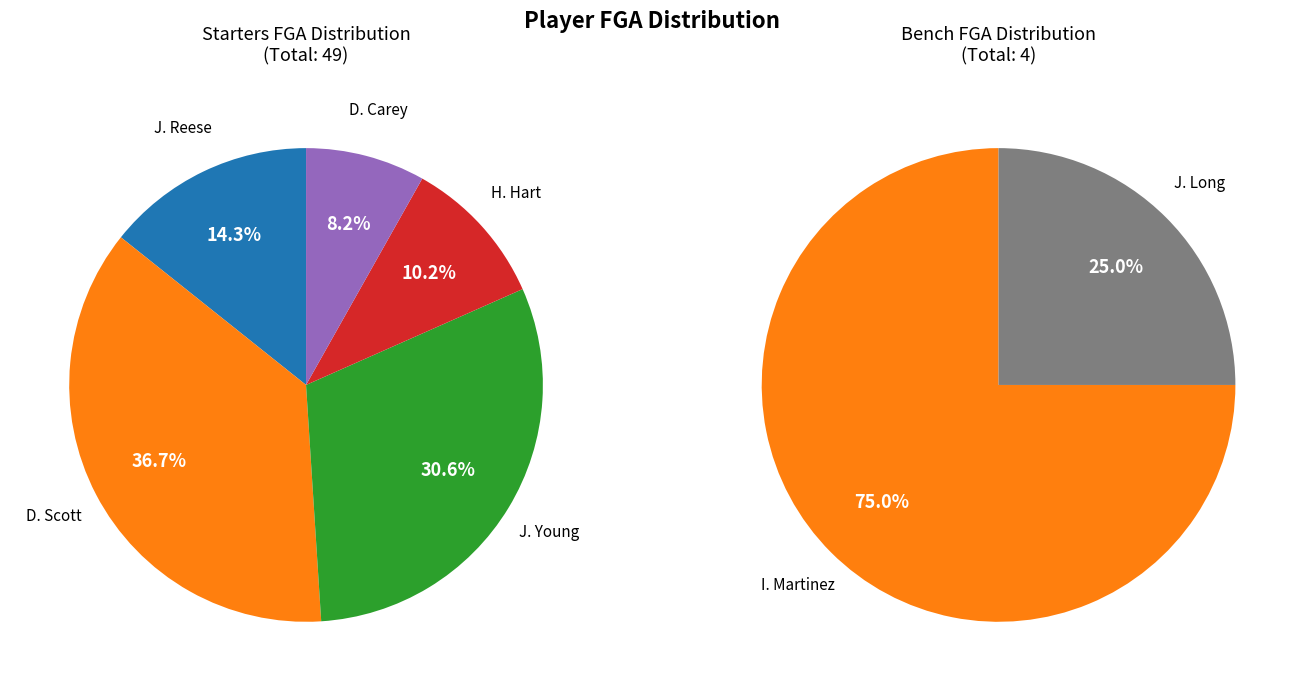

Approximately how many times larger is the value at D. Carey compared to I. Martinez?

1.3